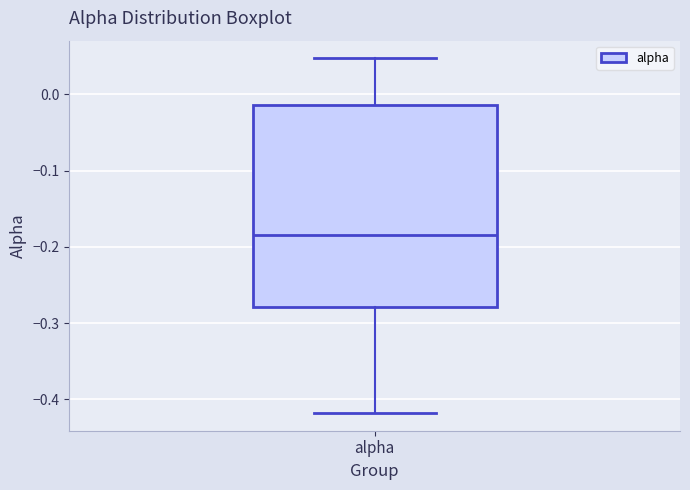

Read this box plot against the y-axis: the position of the median line, the range covered by the box, and the ends of both whiskers. The values are not printed on the chart, so give them approximately, as read against the axis.

median -0.18, box -0.28 to -0.01, whiskers -0.42 to 0.05